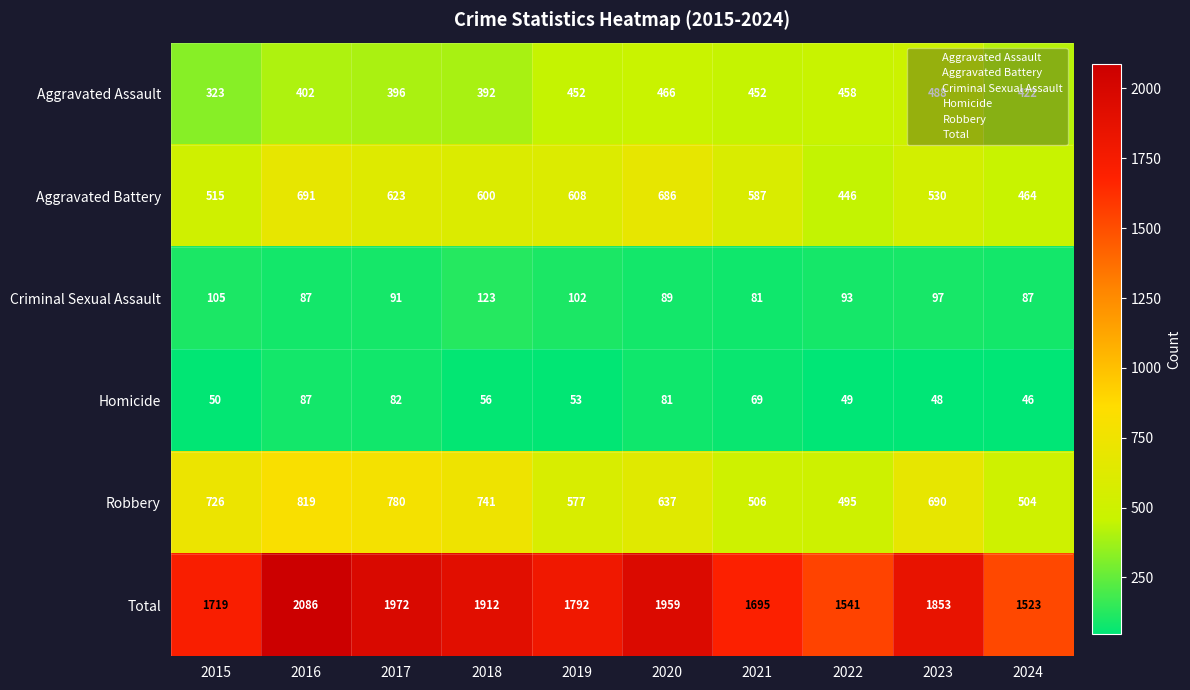

Which series changed the most between 2021 and 2022?

Total